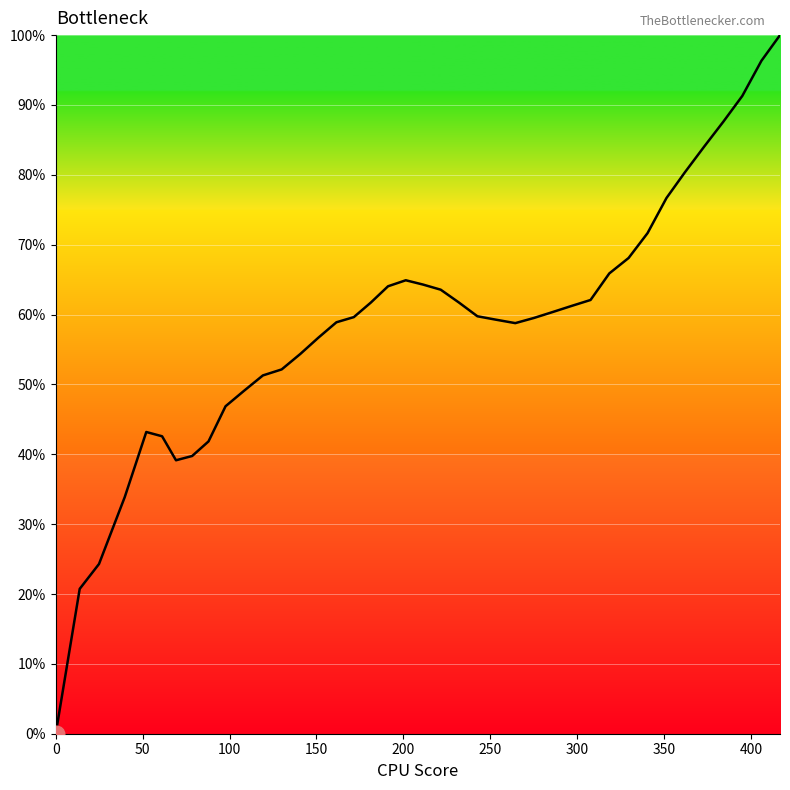

What is the greatest value displayed?

100.0